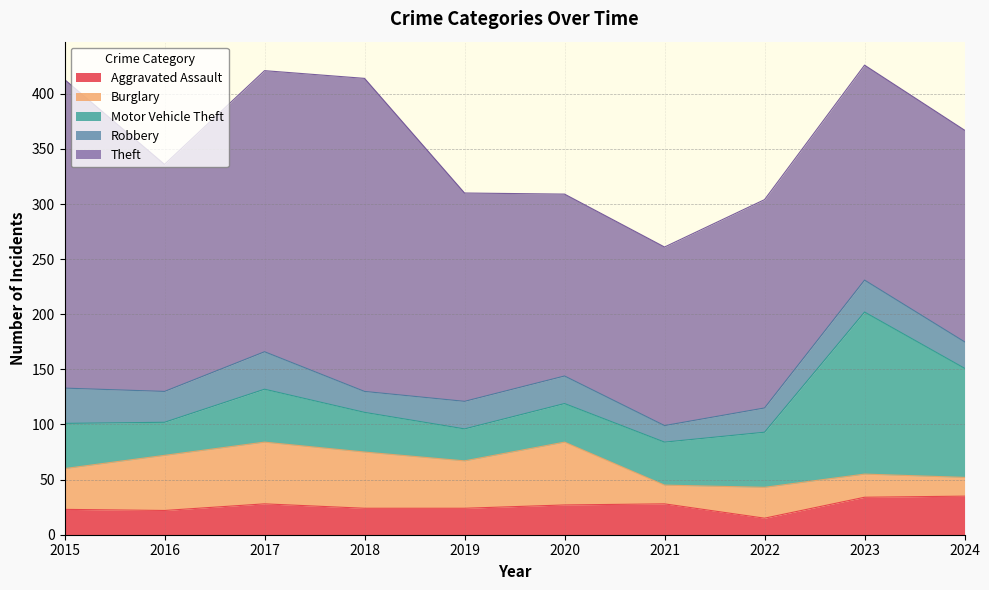

Between 2020 and 2024, which is larger?

2024